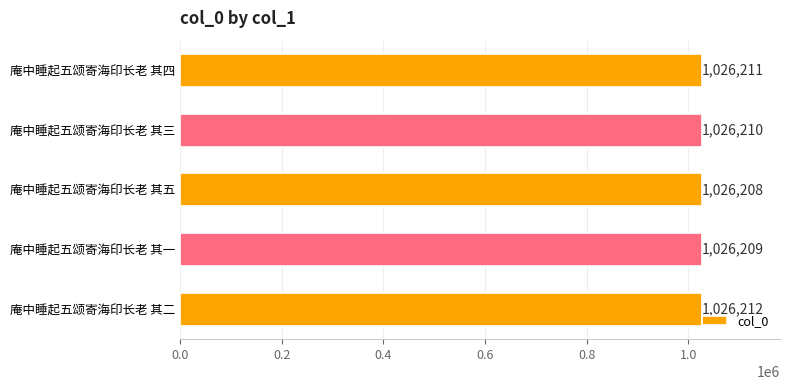

True or false: the data shows 1026211 at 庵中睡起五颂寄海印长老 其四.

True